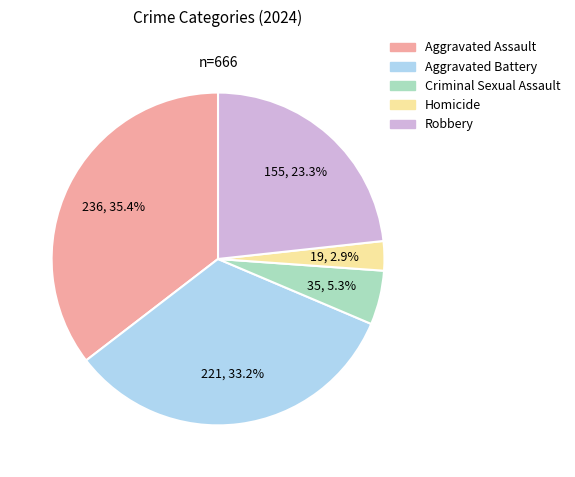

True or false: Robbery accounts for 23% of the total.

True